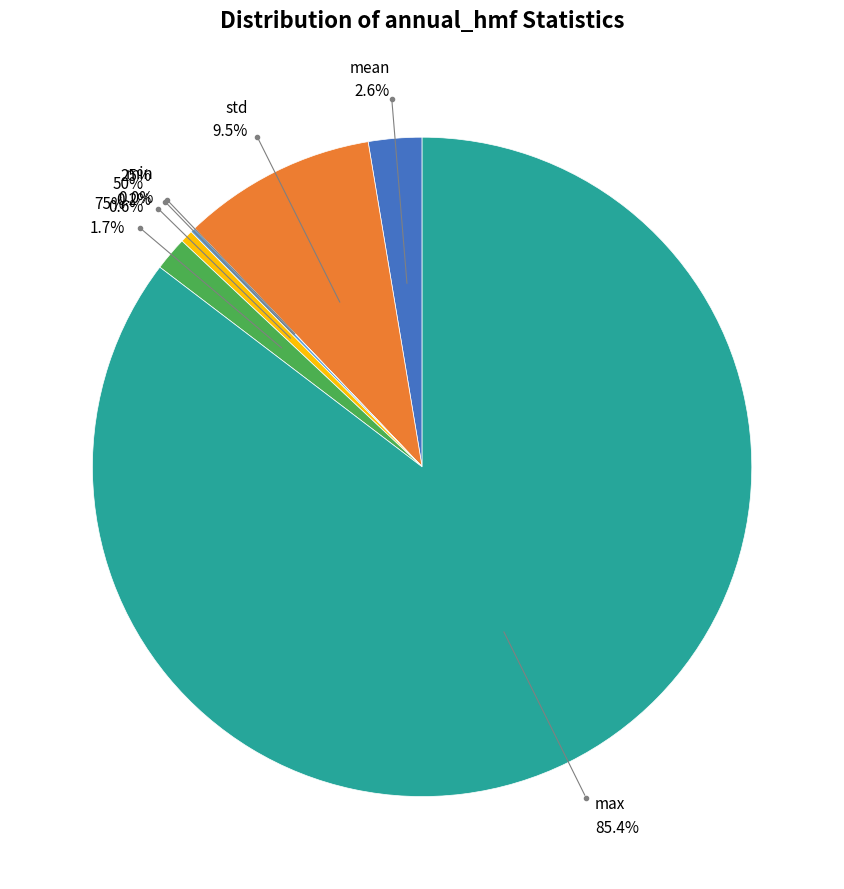

Is it true that 75% is 10% of the pie?

False